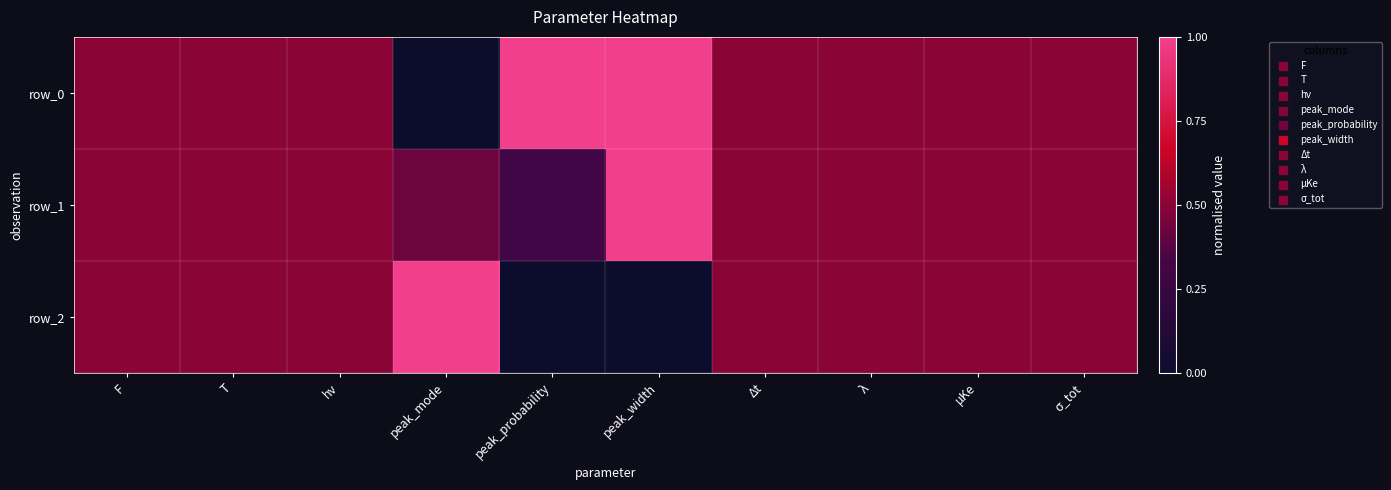

What is the difference between the maximum and second lowest values in the row_1 series?

0.6